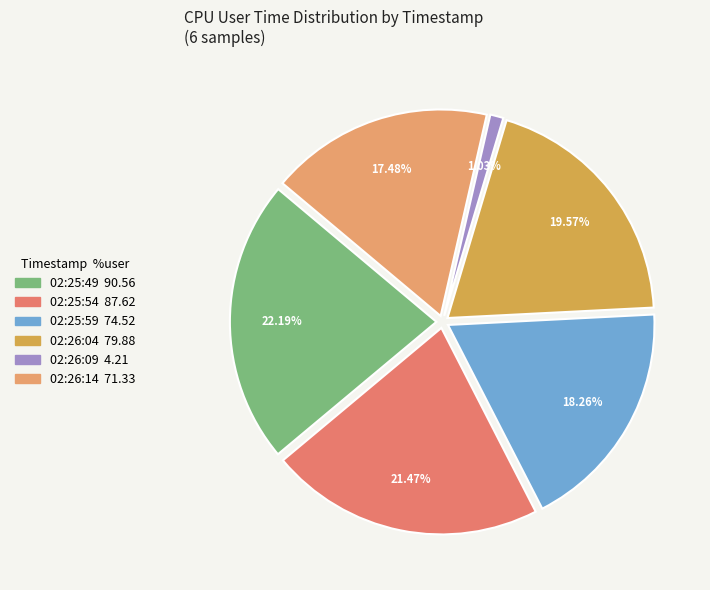

What percentage is NOT represented by 02:26:09?

99.0%